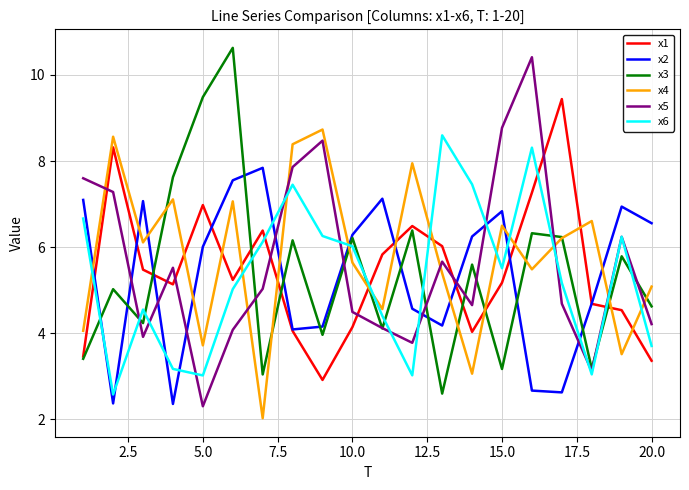

What is the highest value of the x6 series?

8.6